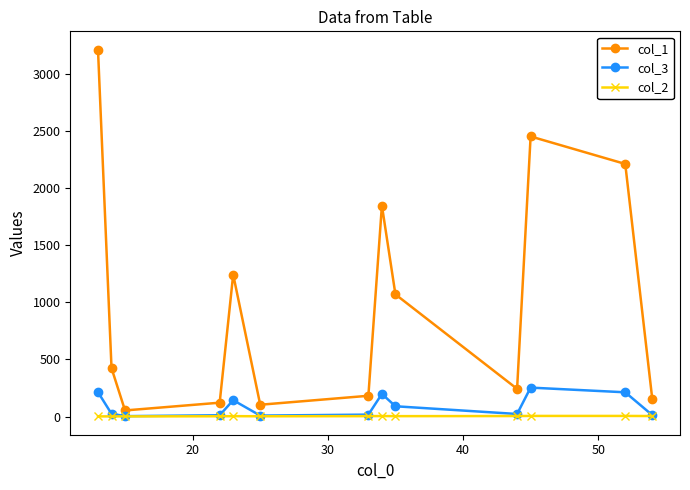

What is the smallest value displayed?

1.0